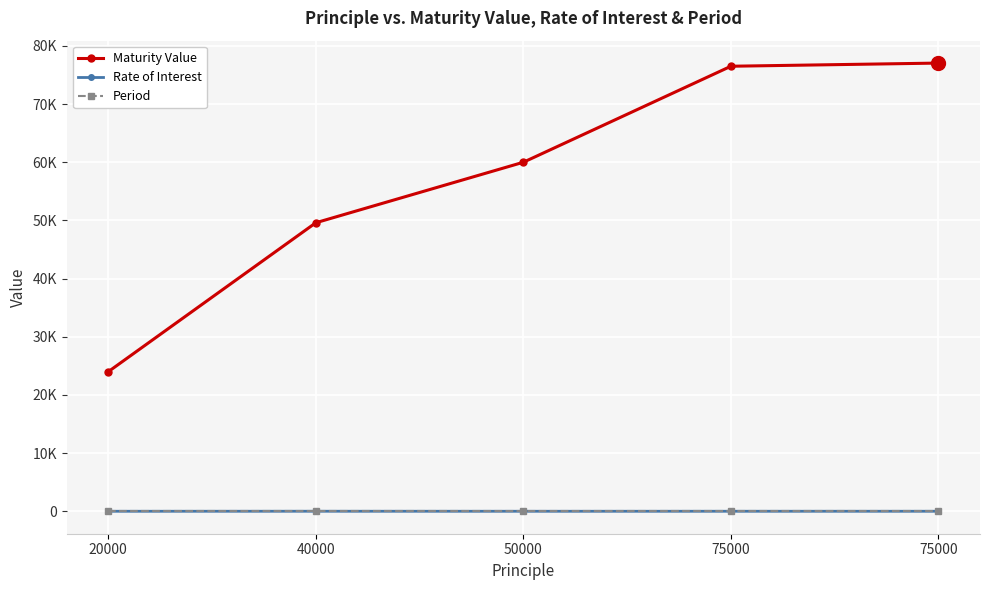

Reading left to right, extract all data points from this chart.

Maturity Value: 20000=24000.0	40000=49600.0	50000=60000.0	75000=76500.0	75000=77043.3
Rate of Interest: 20000=10.0	40000=15.0	50000=10.0	75000=12.0	75000=12.0
Period: 20000=2.0	40000=2.0	50000=2.0	75000=2.0	75000=2.0